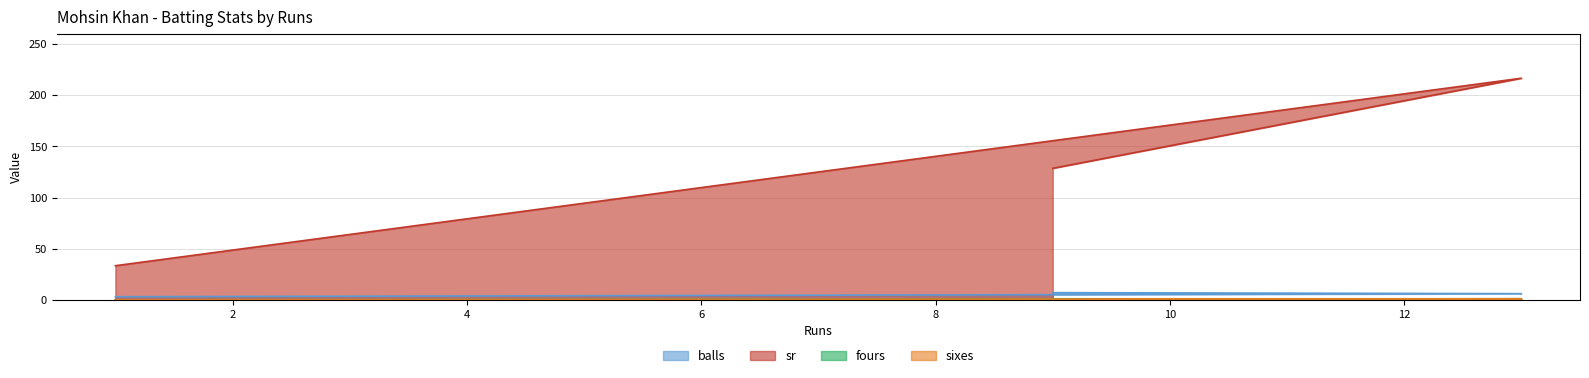

Is it true that fours equals 0.0 at 1?

True